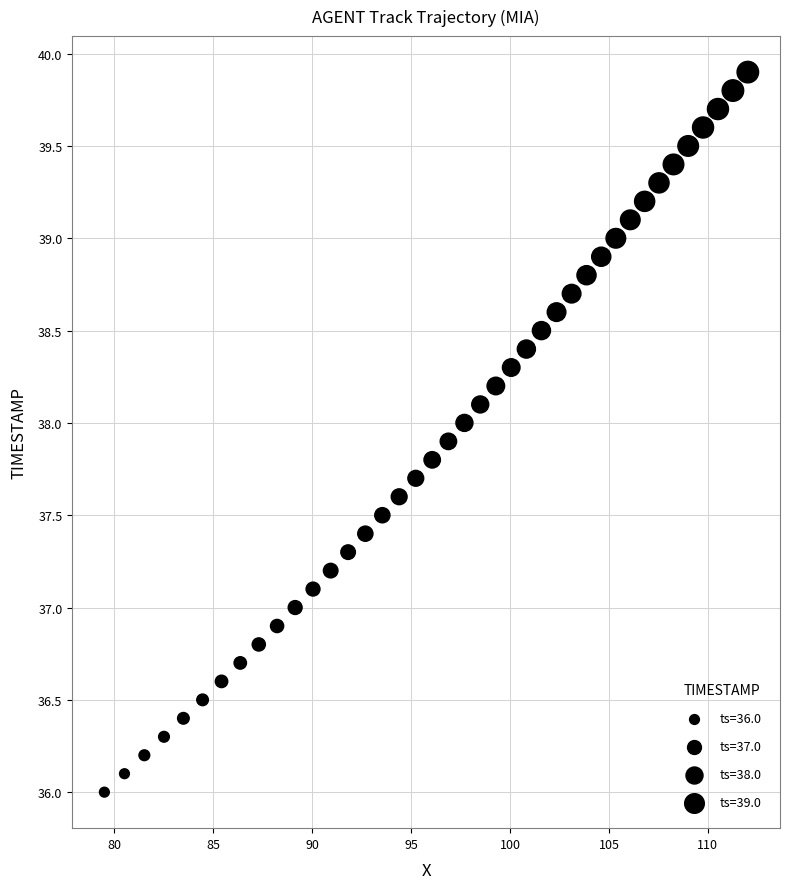

What is the range of Y values (max minus min)?

3.9